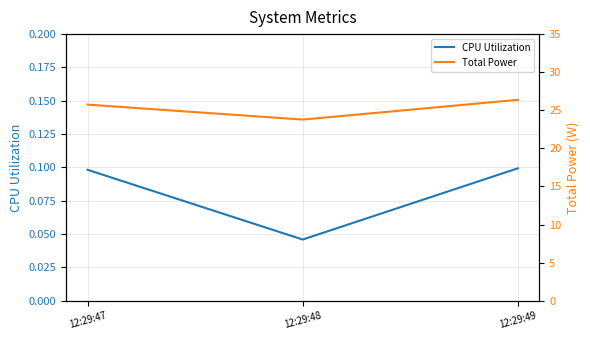

What is the sum of all Total Power values?

75.9